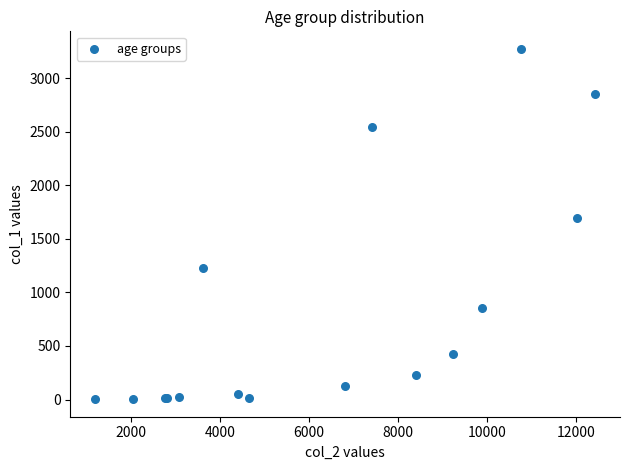

What Y value in the scatter plot is closest to 1638?

1690